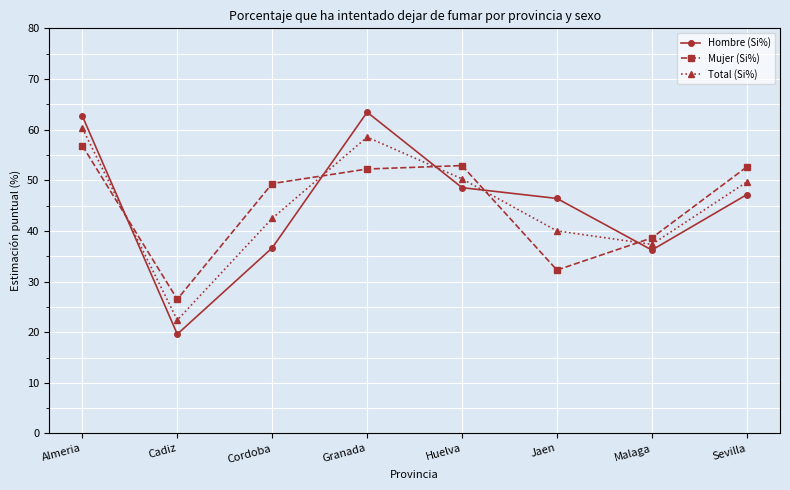

What are all the series names shown in the legend?

Hombre (Si%), Mujer (Si%), Total (Si%)